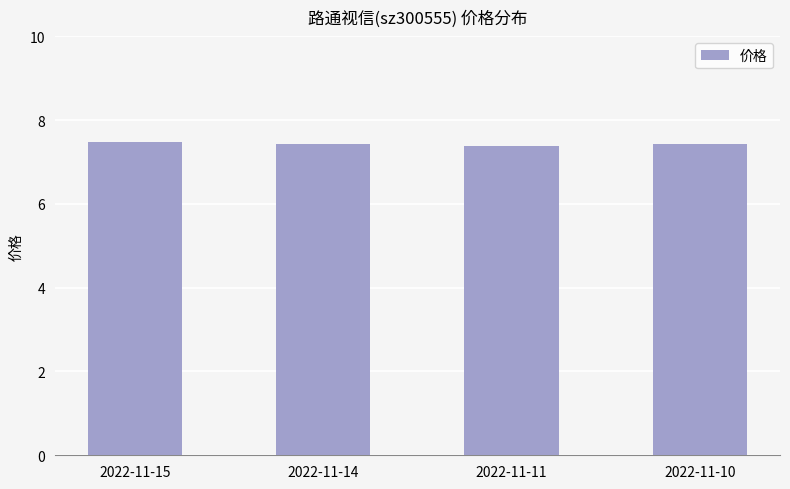

Reading right to left, list all the values displayed in this chart.

2022-11-10=7.4	2022-11-11=7.4	2022-11-14=7.4	2022-11-15=7.5